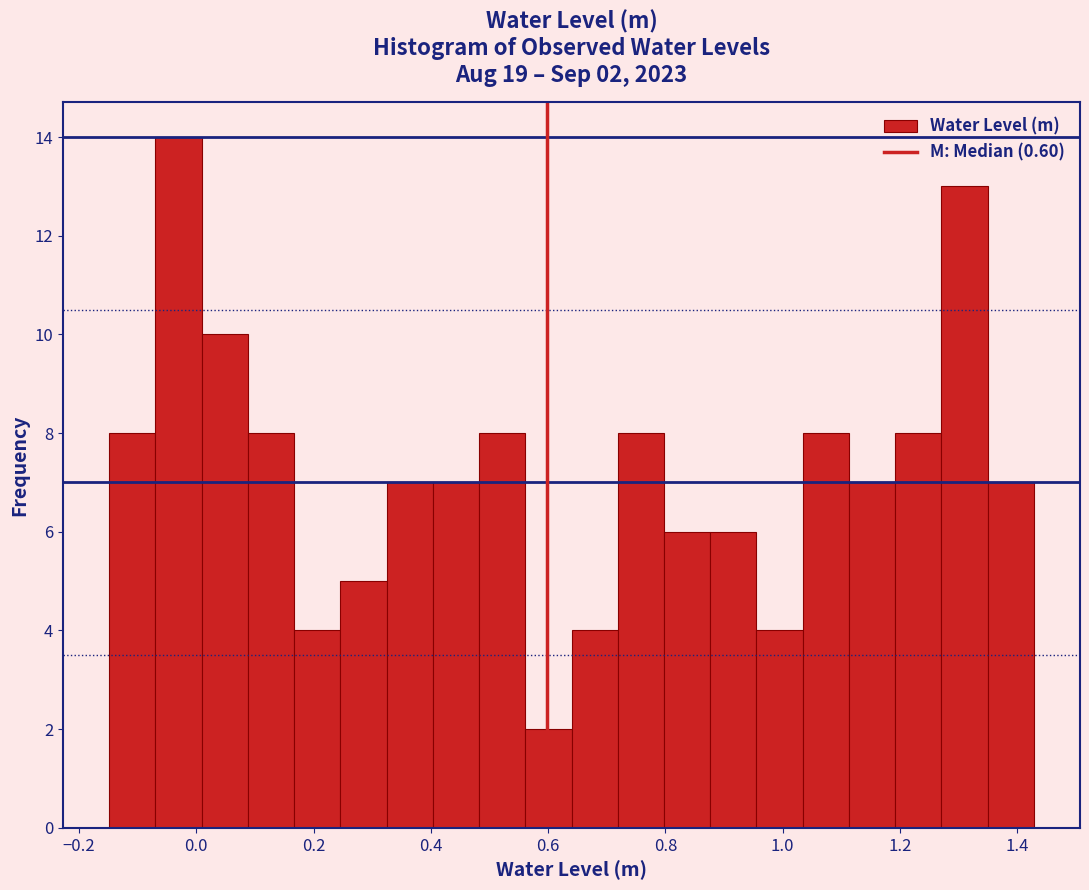

Around what value on the x-axis is the tallest bar? Give the approximate position of its centre, as read against the axis.

-0.04